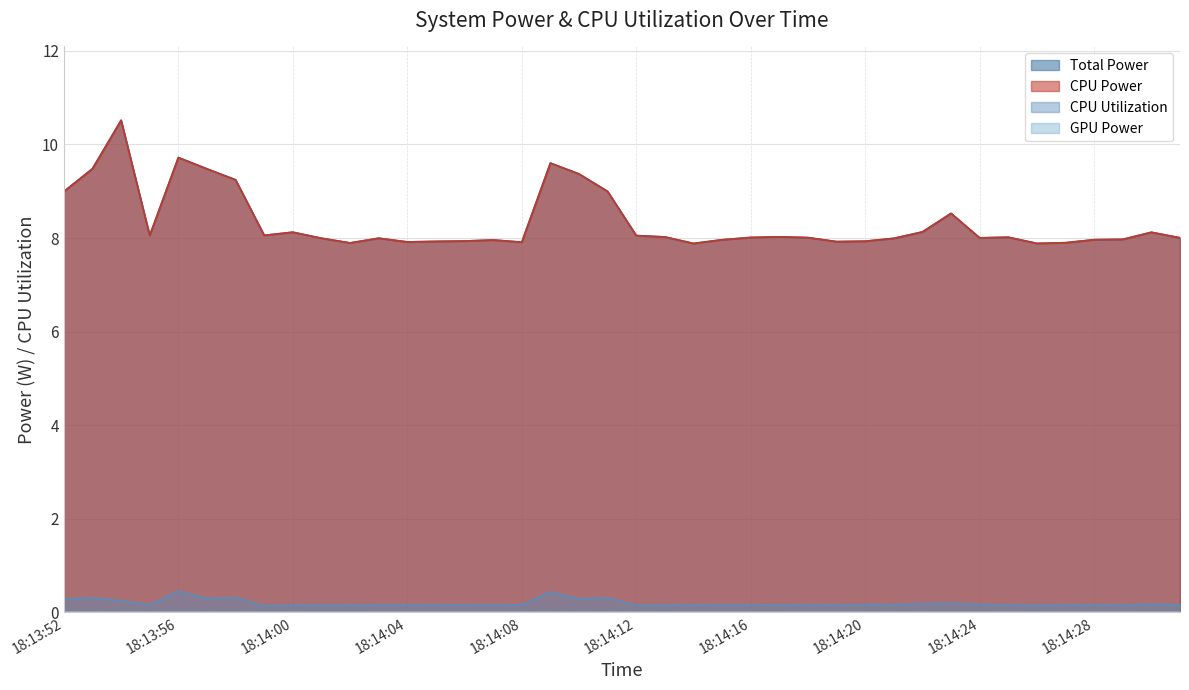

True or false: CPU Utilization has a value of 0.2 at 18:14:00.

True